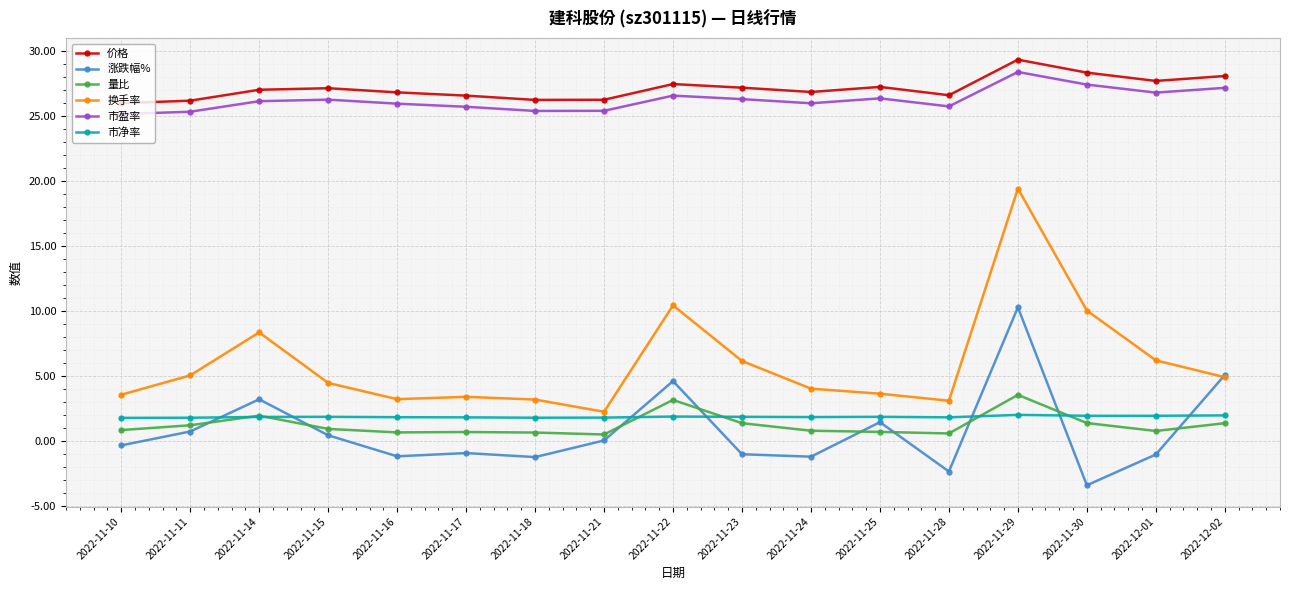

What are all the series names shown in the legend?

价格, 涨跌幅%, 量比, 换手率, 市盈率, 市净率